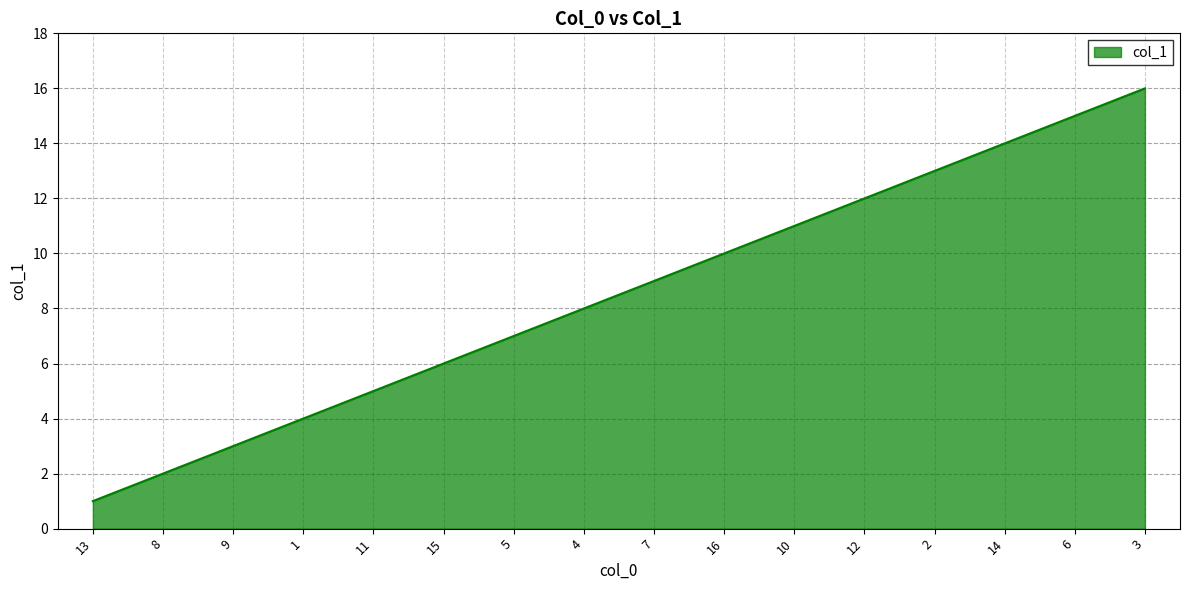

Reading left to right, list all the values displayed in this chart.

1	2	3	4	5	6	7	8	9	10	11	12	13	14	15	16